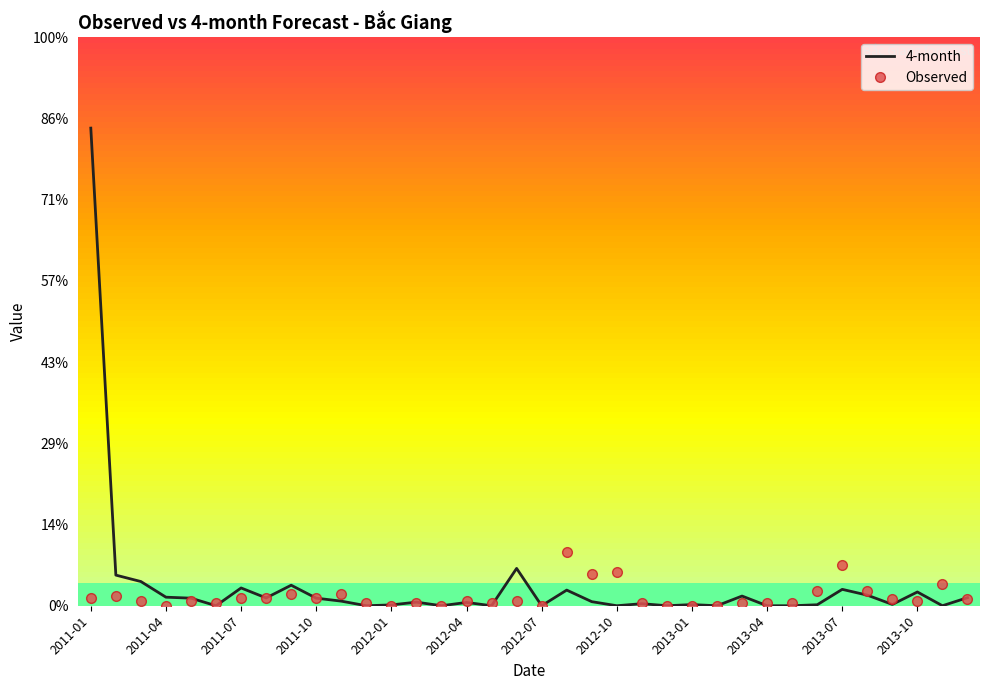

Which category has the highest value in the 4-month series?

2011-01